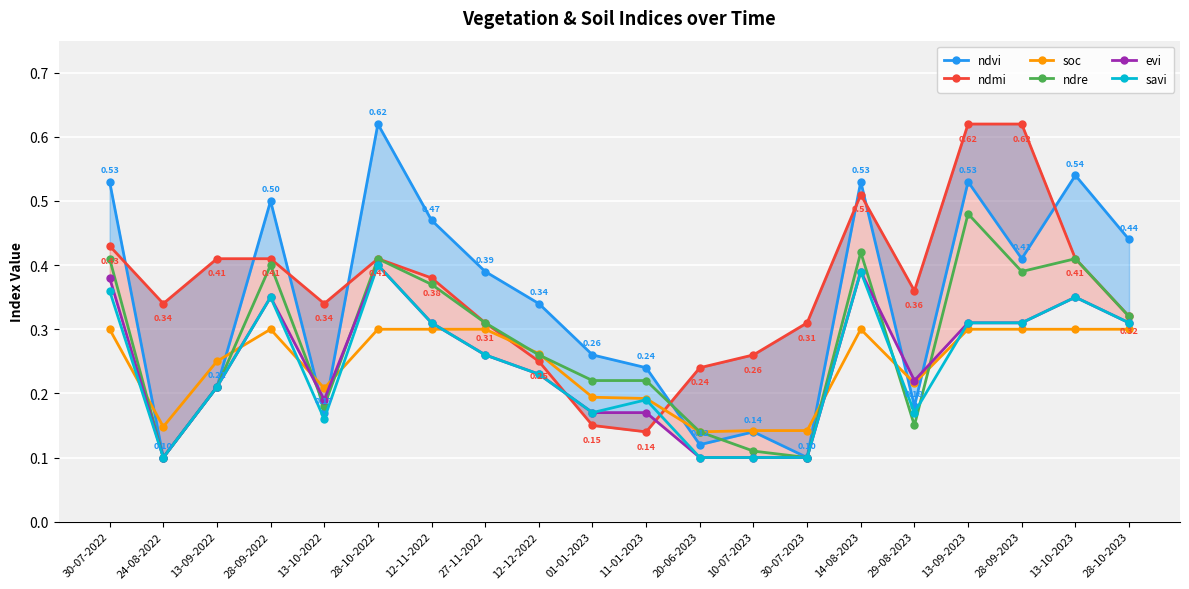

Read the ndre value at 28-09-2022.

0.4